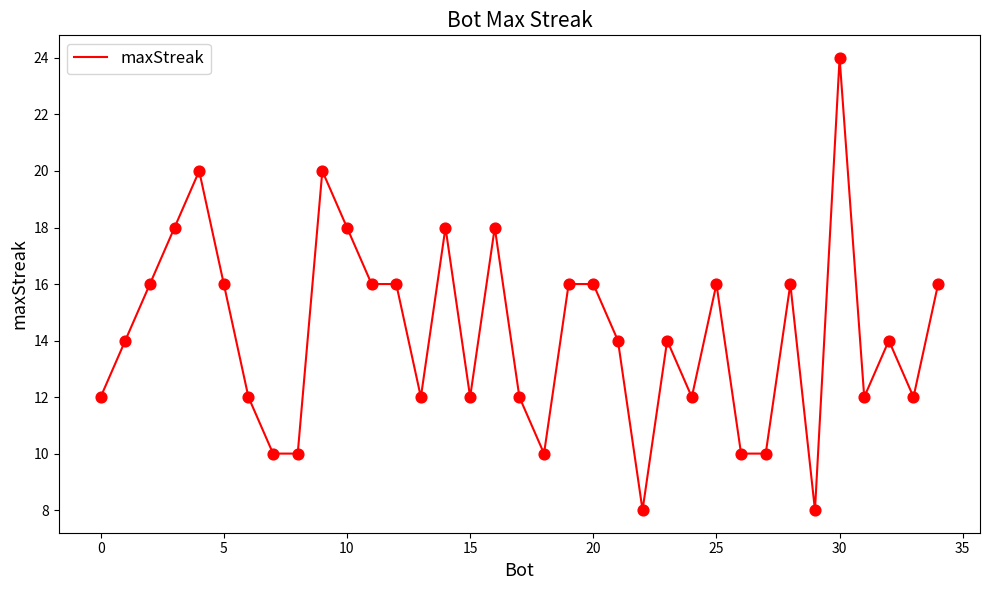

What is the maximum value shown in the chart?

24